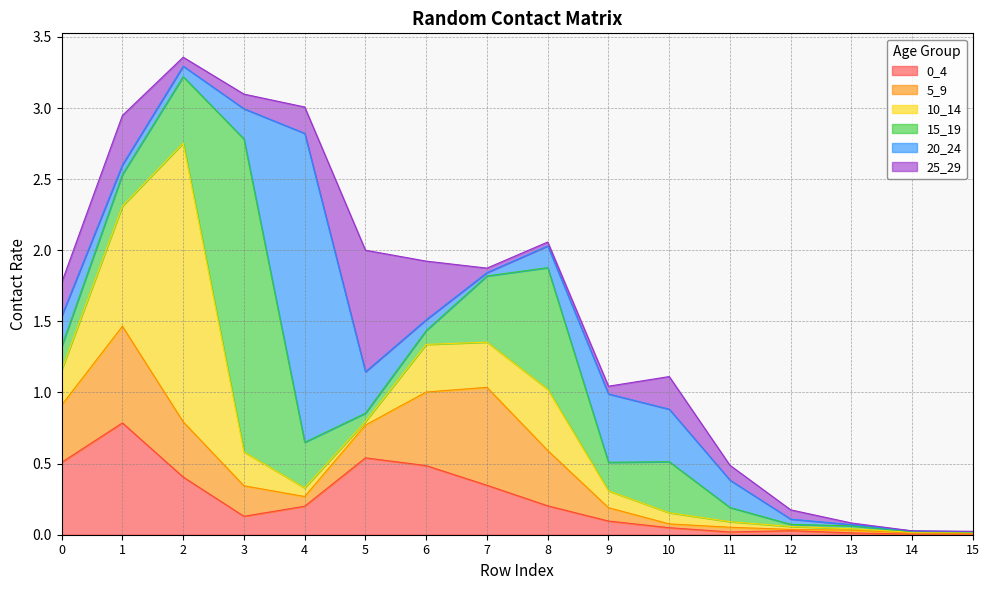

What are all the series names shown in the legend?

0_4, 5_9, 10_14, 15_19, 20_24, 25_29